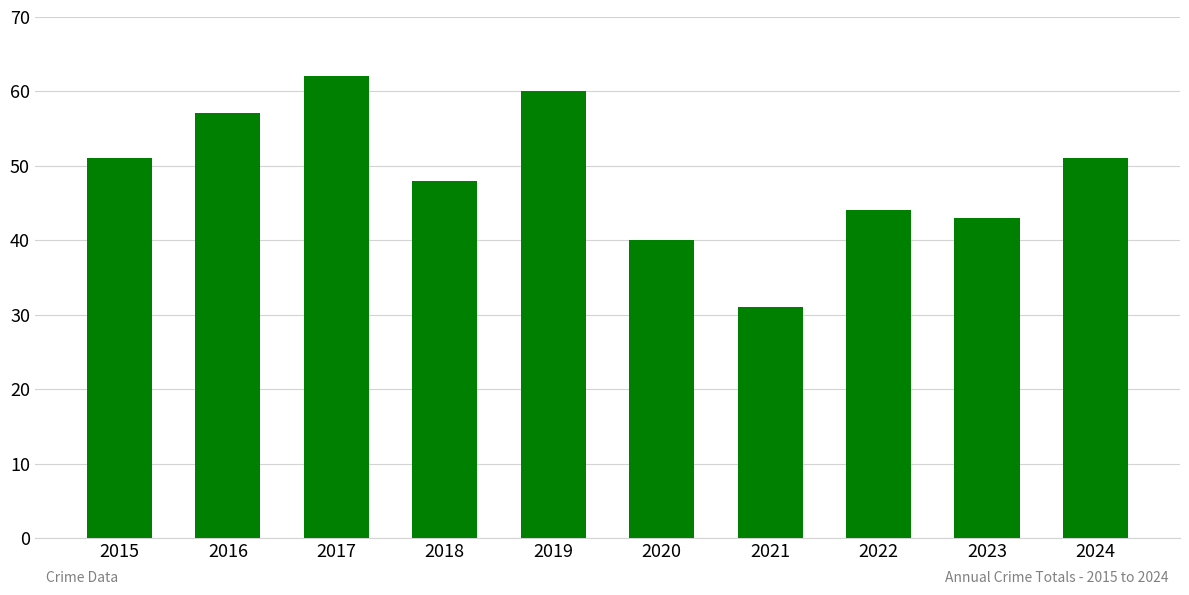

True or false: the data shows 21 at 2024.

False